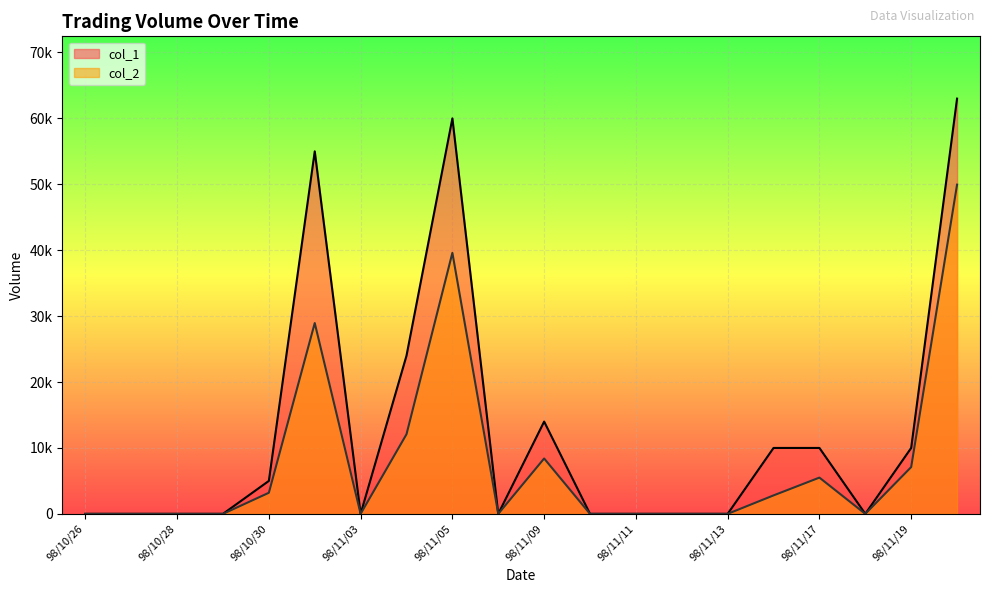

Which series has the largest total across all categories?

col_1